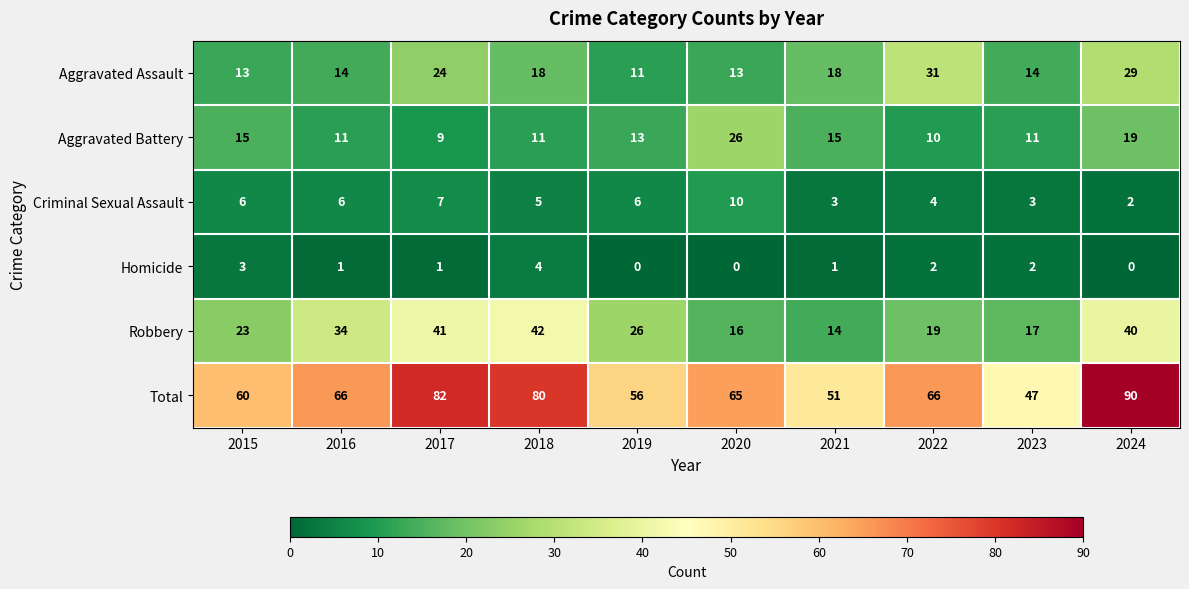

Which category has the highest value across all series?

2024